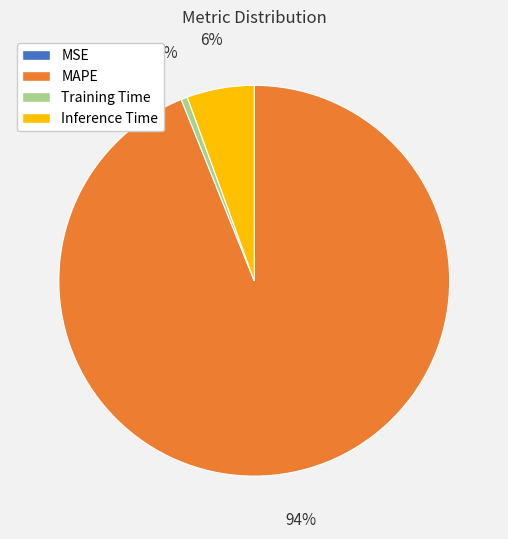

Do Inference Time and MAPE together represent more than half of the pie?

Yes